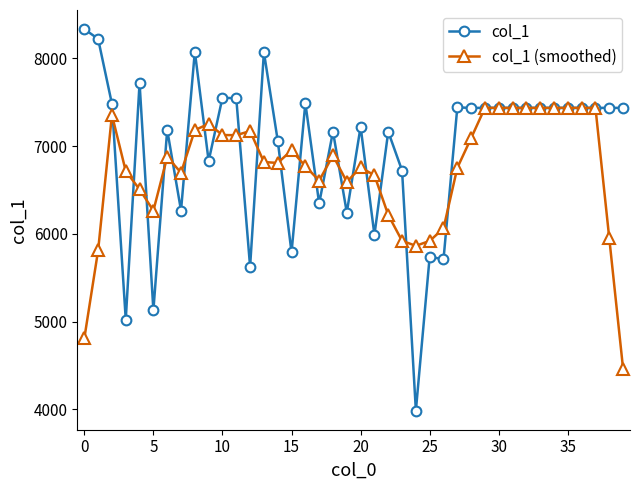

What is the average value of the col_1 (smoothed) series?

6722.1